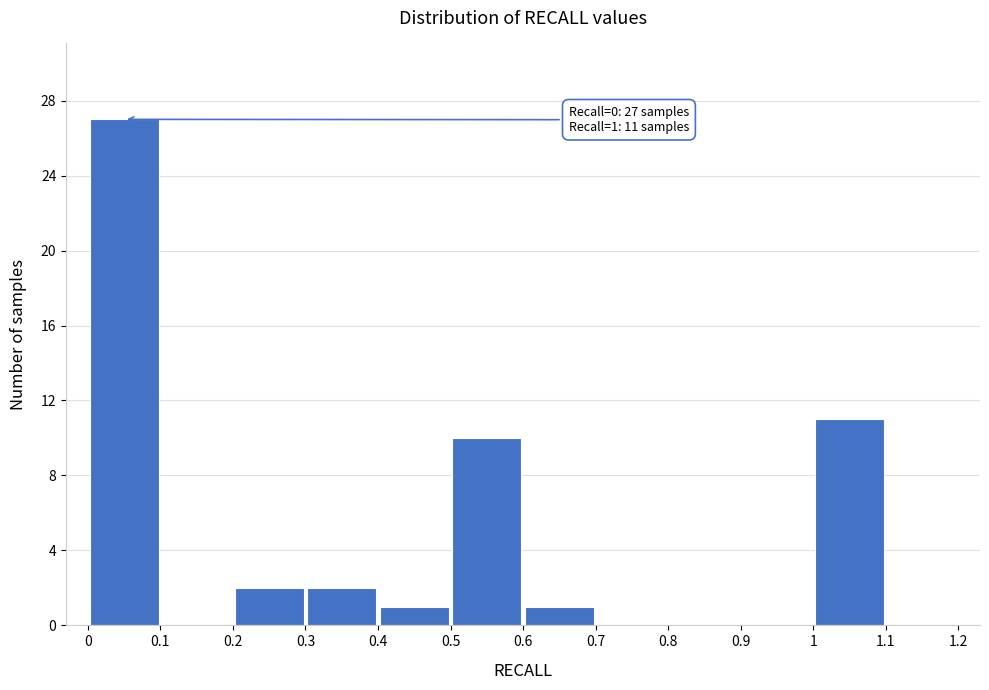

Over which range of the x-axis is the bar tallest?

0 to 0.1